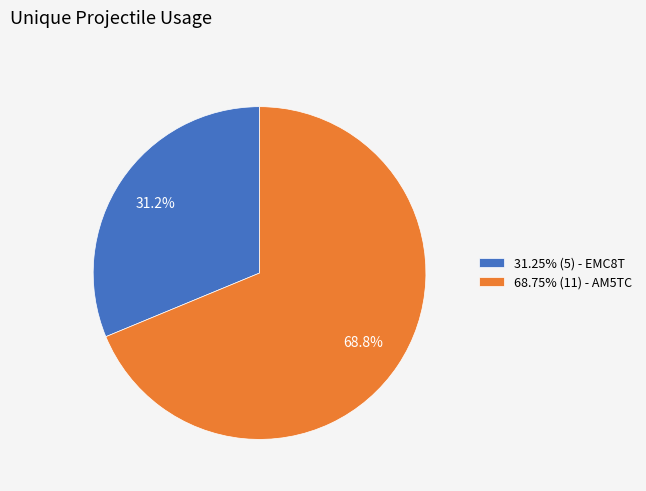

Approximately how many times larger is the value at 31.25% (5) - EMC8T compared to 68.75% (11) - AM5TC?

0.5